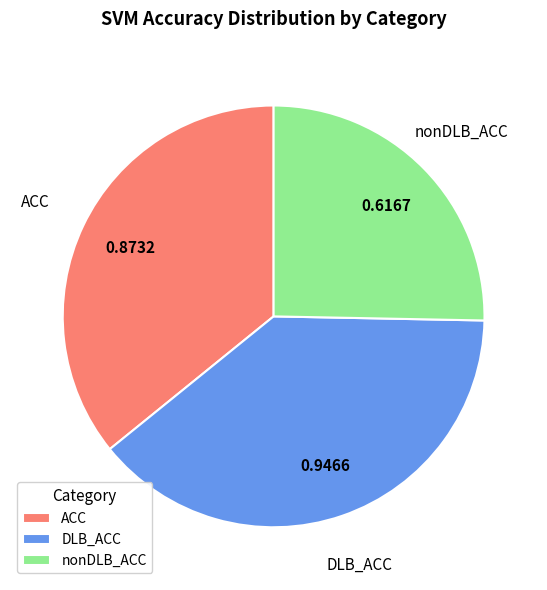

Is the sum of ACC and DLB_ACC greater than half?

Yes